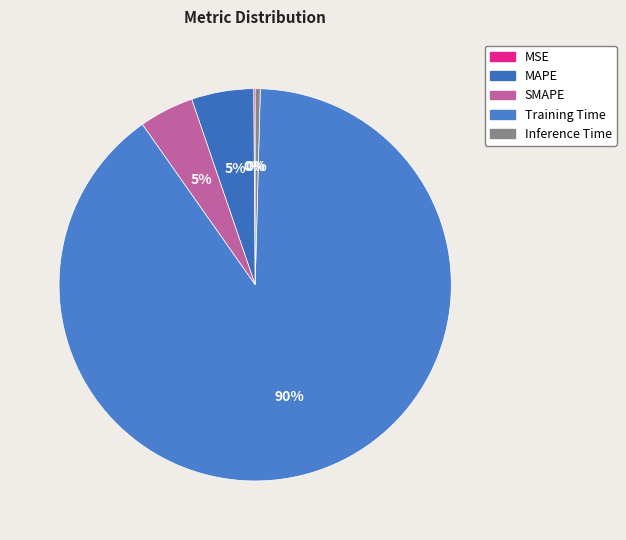

What is the change in value from MAPE to Inference Time?

-0.3